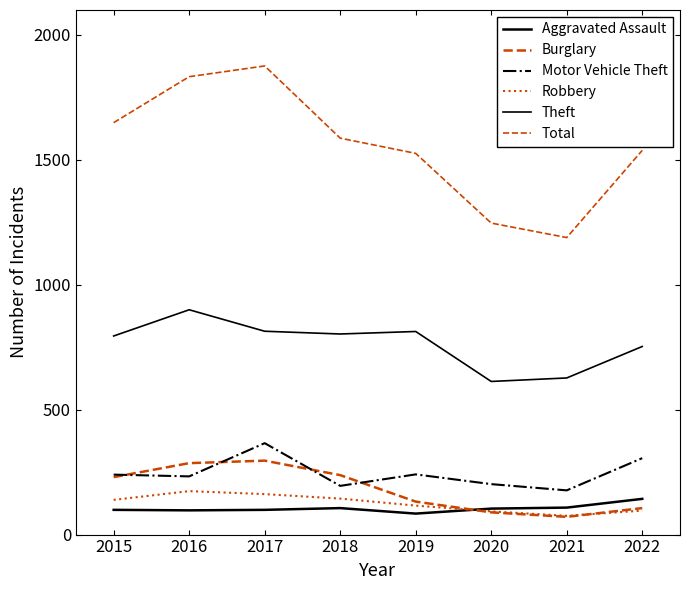

In Aggravated Assault, how many points are higher than both neighbors (excluding endpoints)?

1